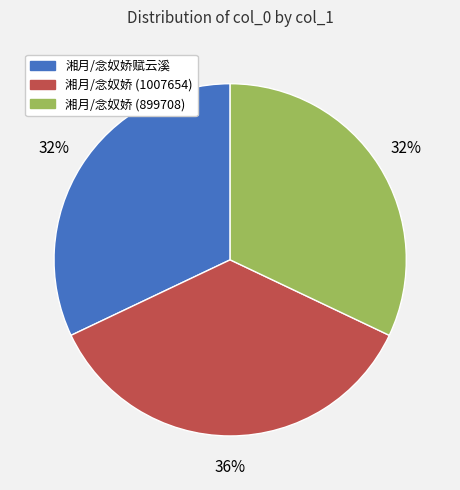

Is it true that 湘月/念奴娇赋云溪 is 38% of the pie?

False